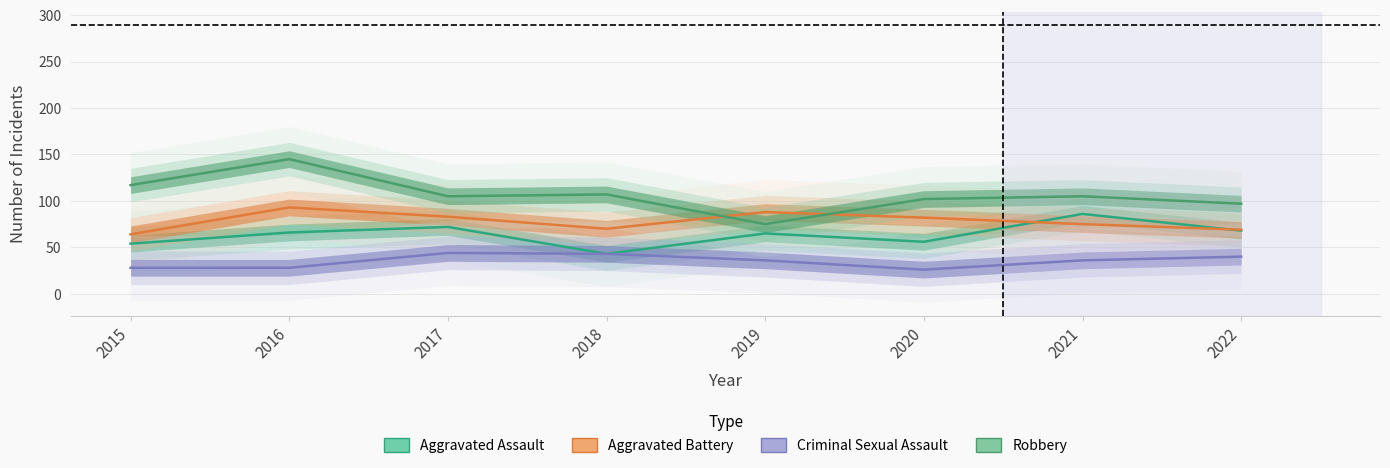

True or false: Robbery and Criminal Sexual Assault cross at least once.

False